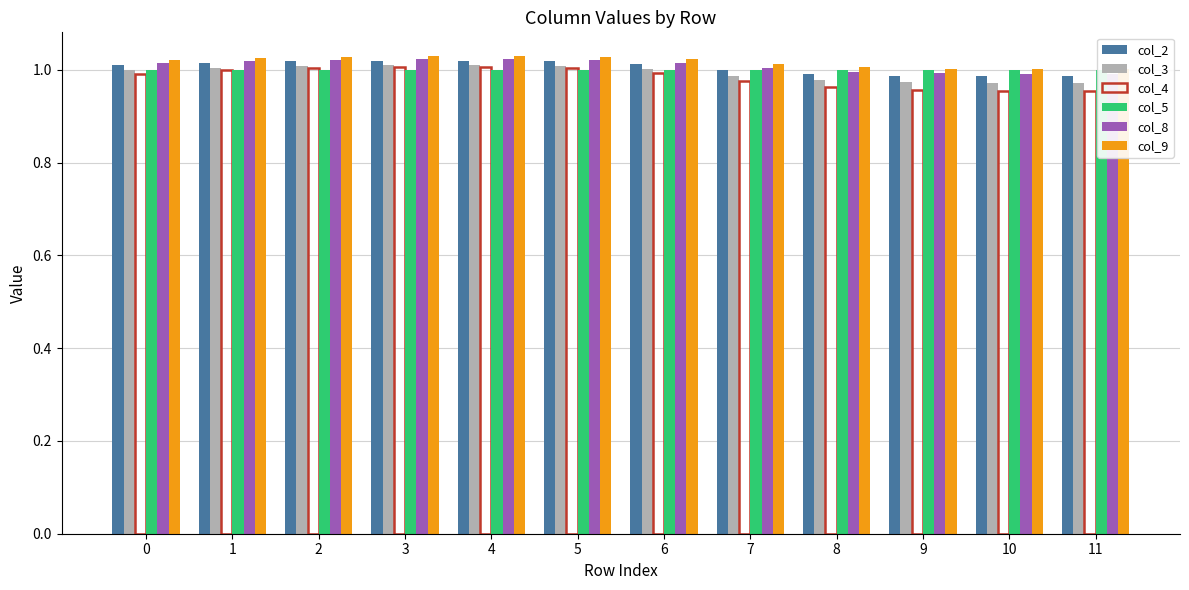

How many bars are there in total?

72